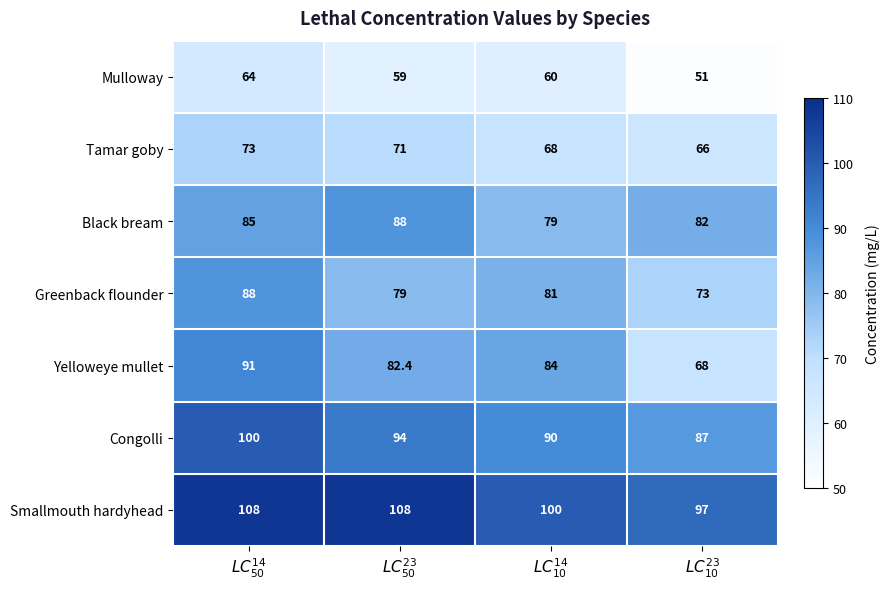

At how many categories does at least one series exceed 68?

4